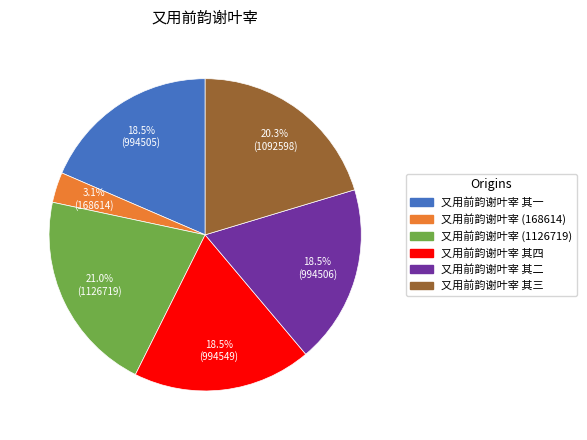

Does any single category account for the majority?

No